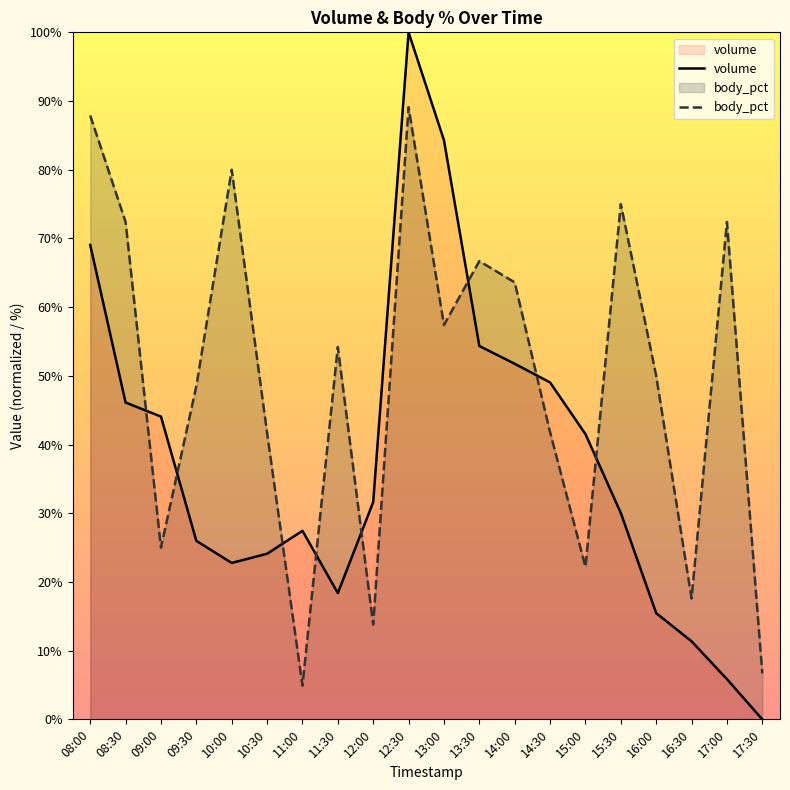

How many positive values does the volume series have?

19